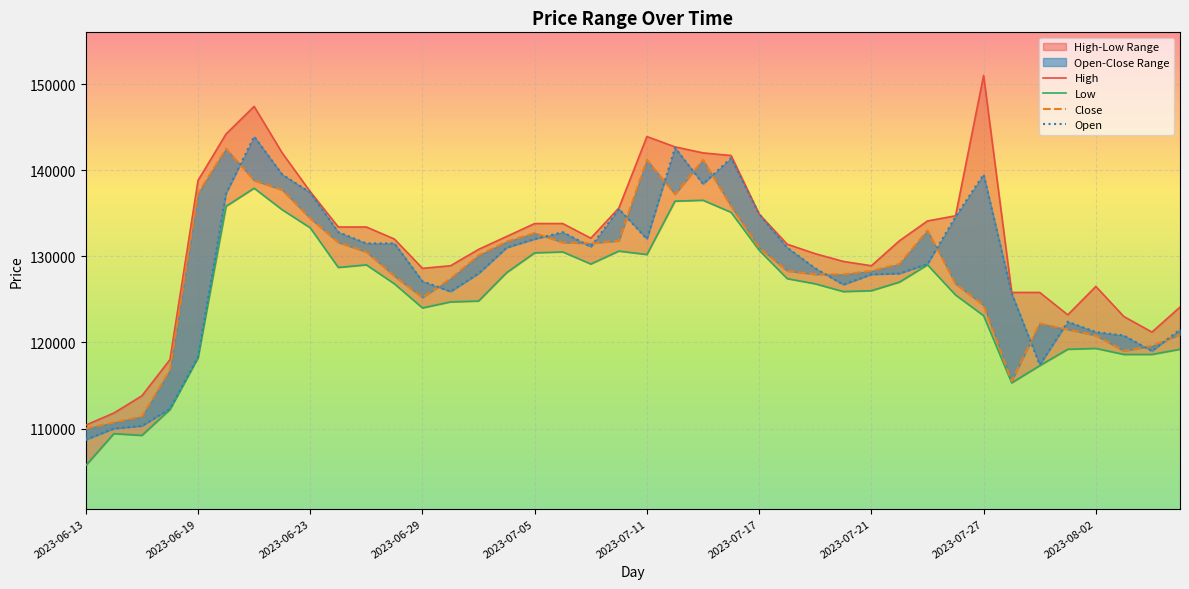

Which category has the lowest value across all series?

2023-06-13